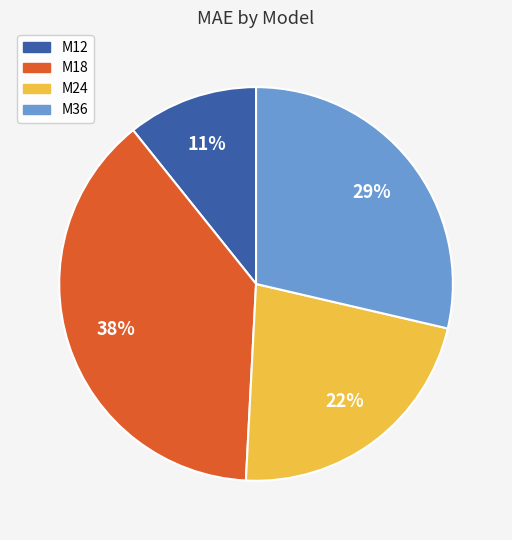

To the nearest percent, what percentage of the pie is M18?

38%